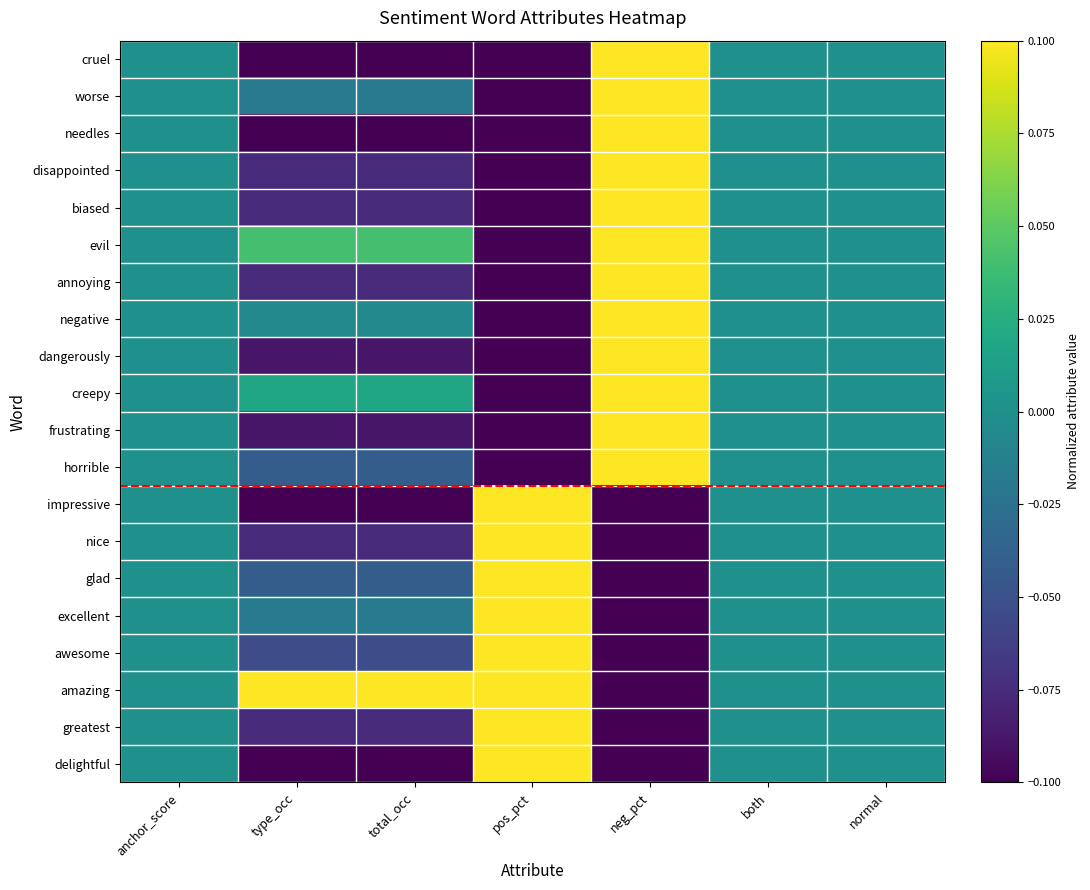

Reading left to right, list all the values displayed in this chart.

cruel: anchor_score=0.0	type_occ=-0.1	total_occ=-0.1	pos_pct=-0.1	neg_pct=0.1	both=0.0	normal=0.0
worse: anchor_score=0.0	type_occ=-0.0	total_occ=-0.0	pos_pct=-0.1	neg_pct=0.1	both=0.0	normal=0.0
needles: anchor_score=0.0	type_occ=-0.1	total_occ=-0.1	pos_pct=-0.1	neg_pct=0.1	both=0.0	normal=0.0
disappointed: anchor_score=0.0	type_occ=-0.1	total_occ=-0.1	pos_pct=-0.1	neg_pct=0.1	both=0.0	normal=0.0
biased: anchor_score=0.0	type_occ=-0.1	total_occ=-0.1	pos_pct=-0.1	neg_pct=0.1	both=0.0	normal=0.0
evil: anchor_score=0.0	type_occ=0.0	total_occ=0.0	pos_pct=-0.1	neg_pct=0.1	both=0.0	normal=0.0
annoying: anchor_score=0.0	type_occ=-0.1	total_occ=-0.1	pos_pct=-0.1	neg_pct=0.1	both=0.0	normal=0.0
negative: anchor_score=0.0	type_occ=-0.0	total_occ=-0.0	pos_pct=-0.1	neg_pct=0.1	both=0.0	normal=0.0
dangerously: anchor_score=0.0	type_occ=-0.1	total_occ=-0.1	pos_pct=-0.1	neg_pct=0.1	both=0.0	normal=0.0
creepy: anchor_score=0.0	type_occ=0.0	total_occ=0.0	pos_pct=-0.1	neg_pct=0.1	both=0.0	normal=0.0
frustrating: anchor_score=0.0	type_occ=-0.1	total_occ=-0.1	pos_pct=-0.1	neg_pct=0.1	both=0.0	normal=0.0
horrible: anchor_score=0.0	type_occ=-0.0	total_occ=-0.0	pos_pct=-0.1	neg_pct=0.1	both=0.0	normal=0.0
impressive: anchor_score=0.0	type_occ=-0.1	total_occ=-0.1	pos_pct=0.1	neg_pct=-0.1	both=0.0	normal=0.0
nice: anchor_score=0.0	type_occ=-0.1	total_occ=-0.1	pos_pct=0.1	neg_pct=-0.1	both=0.0	normal=0.0
glad: anchor_score=0.0	type_occ=-0.0	total_occ=-0.0	pos_pct=0.1	neg_pct=-0.1	both=0.0	normal=0.0
excellent: anchor_score=0.0	type_occ=-0.0	total_occ=-0.0	pos_pct=0.1	neg_pct=-0.1	both=0.0	normal=0.0
awesome: anchor_score=0.0	type_occ=-0.1	total_occ=-0.1	pos_pct=0.1	neg_pct=-0.1	both=0.0	normal=0.0
amazing: anchor_score=0.0	type_occ=0.1	total_occ=0.1	pos_pct=0.1	neg_pct=-0.1	both=0.0	normal=0.0
greatest: anchor_score=0.0	type_occ=-0.1	total_occ=-0.1	pos_pct=0.1	neg_pct=-0.1	both=0.0	normal=0.0
delightful: anchor_score=0.0	type_occ=-0.1	total_occ=-0.1	pos_pct=0.1	neg_pct=-0.1	both=0.0	normal=0.0